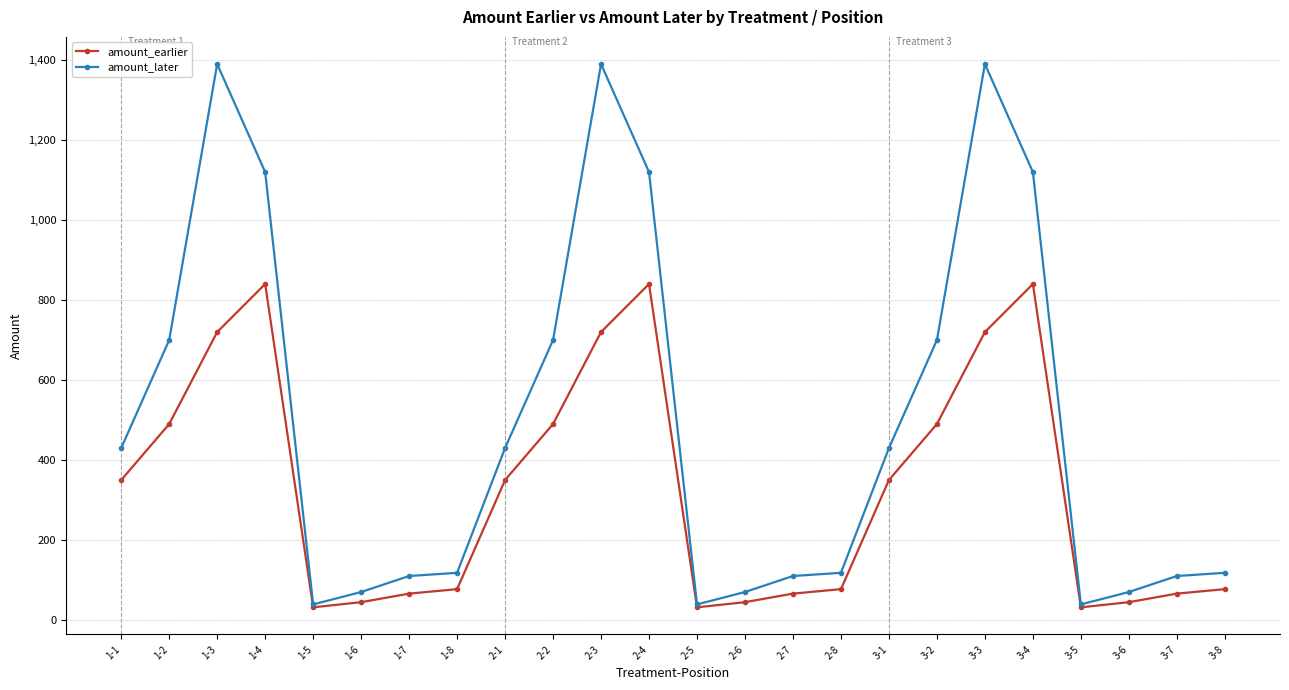

What is the smallest value displayed?

31.7